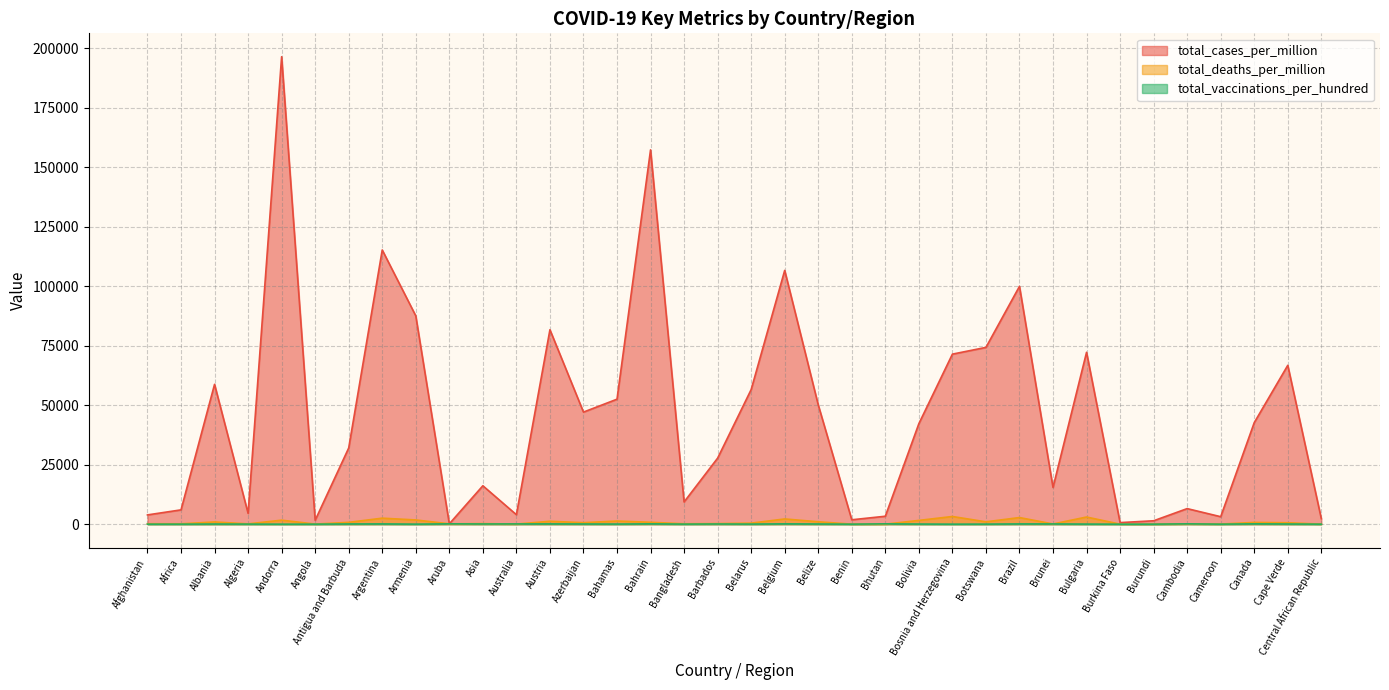

How many lines are shown in the chart?

3